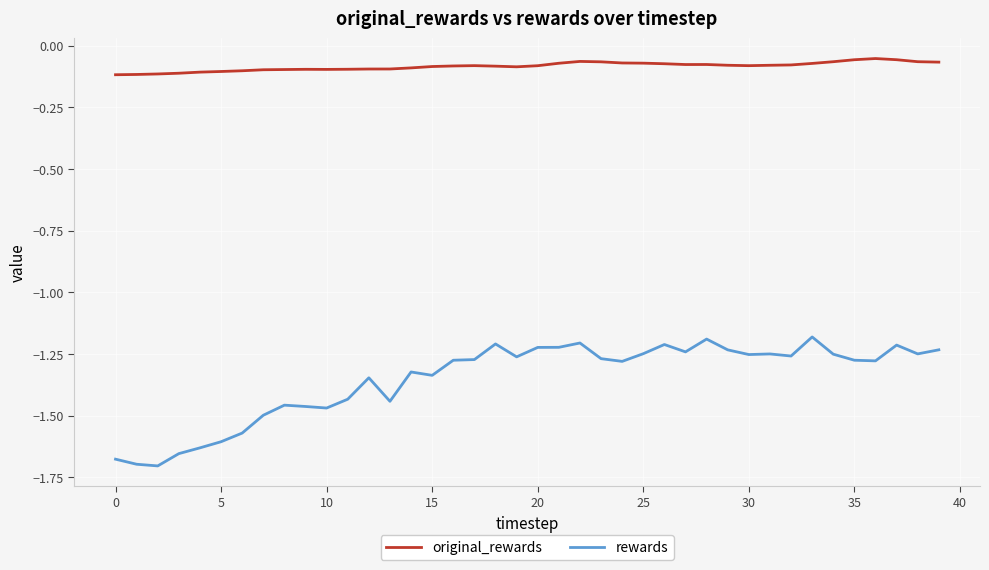

Does the chart have visible grid lines?

Yes